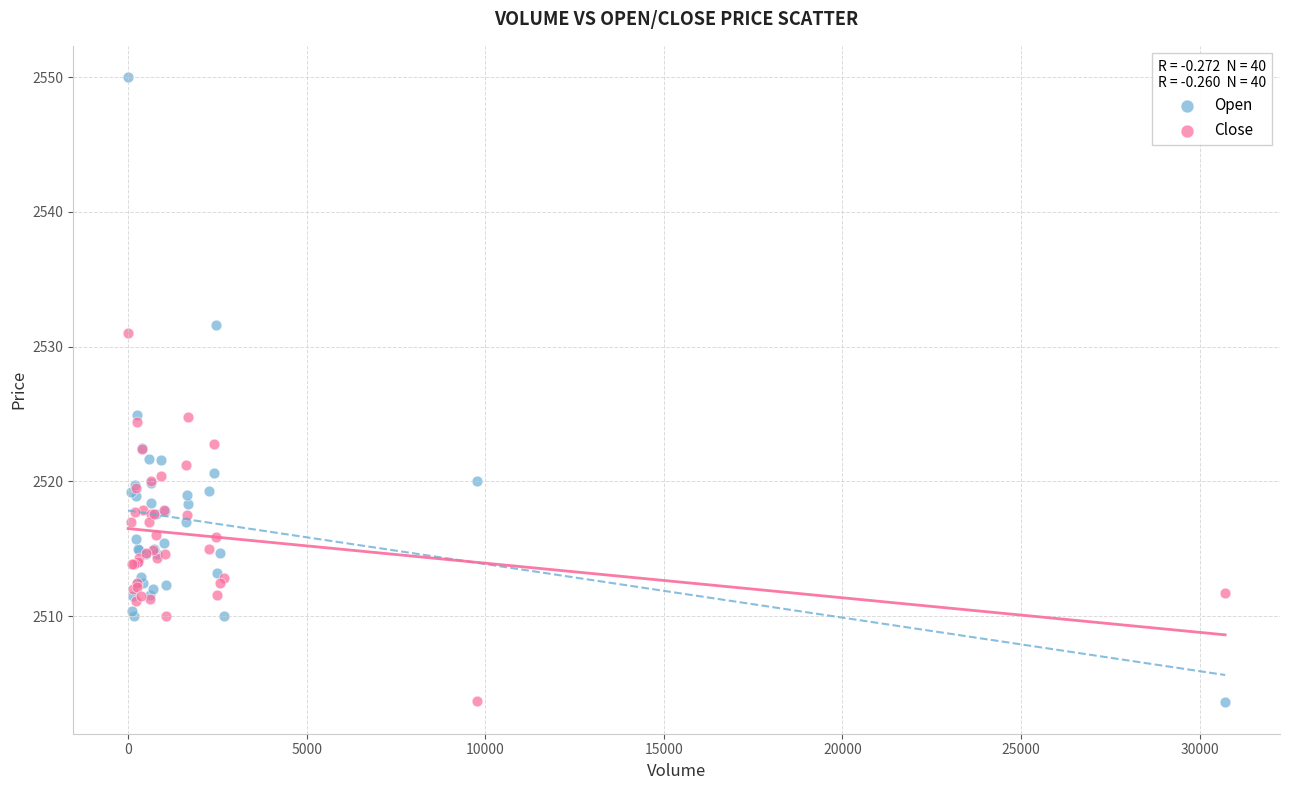

Which series has the widest spread of Y values?

Open